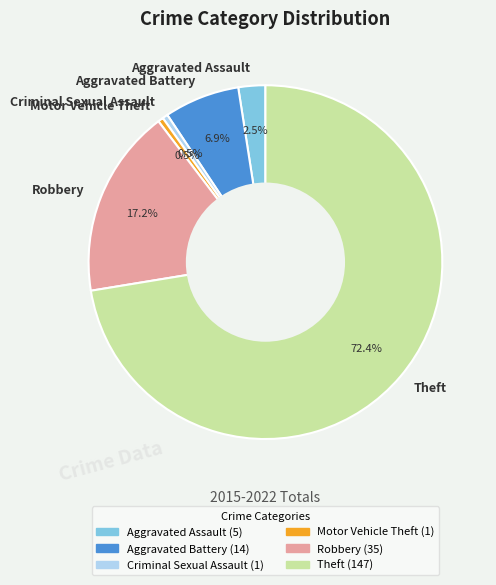

To the nearest percent, what is the average slice percentage?

17%